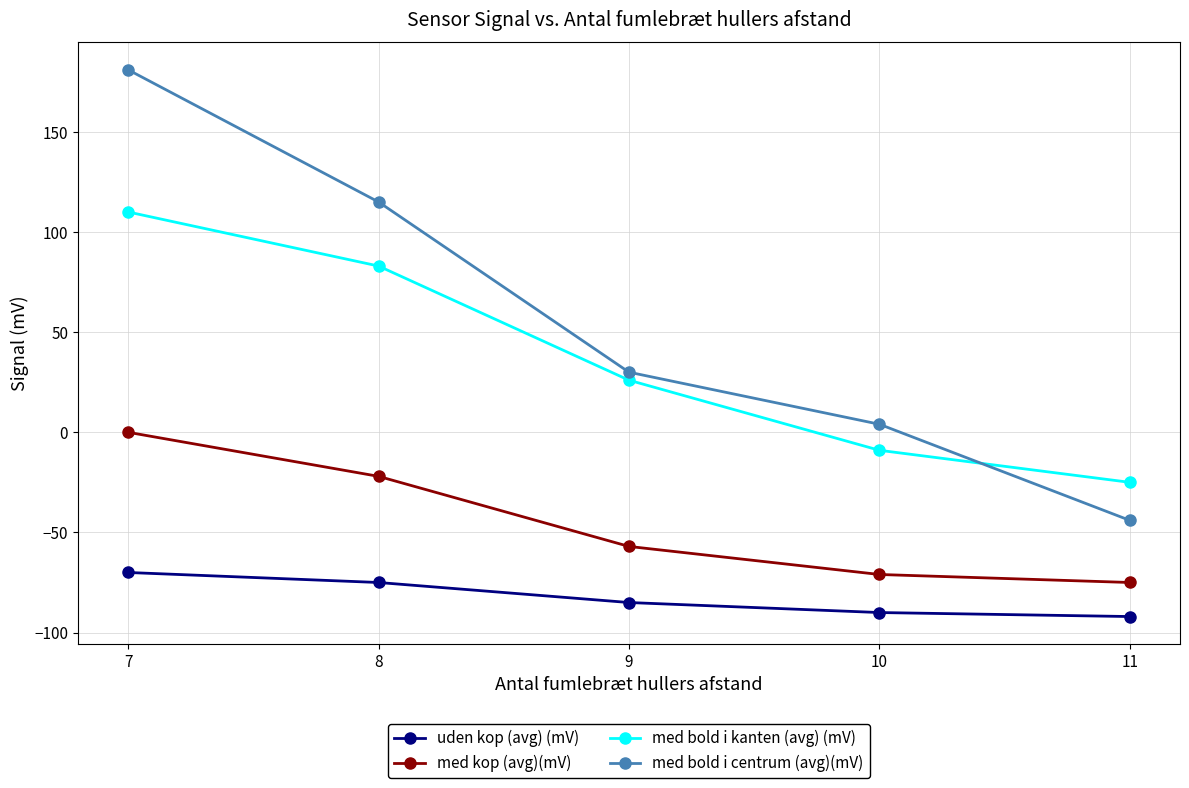

What is the average value of the med bold i kanten (avg) (mV) series?

37